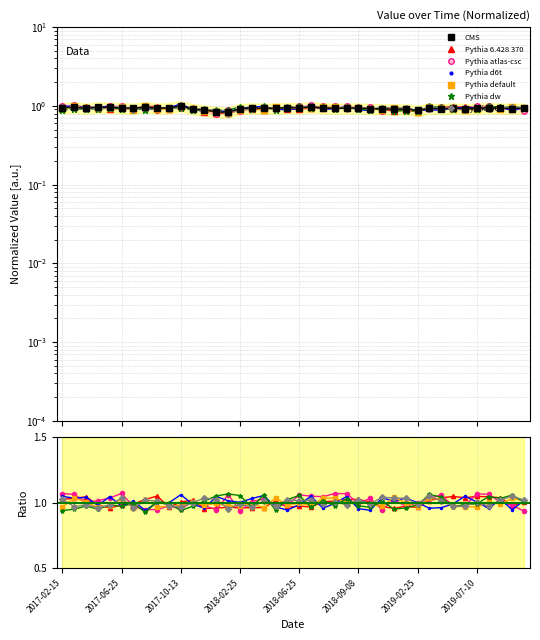

What is the label of the 30th point from the left?

2019-02-15